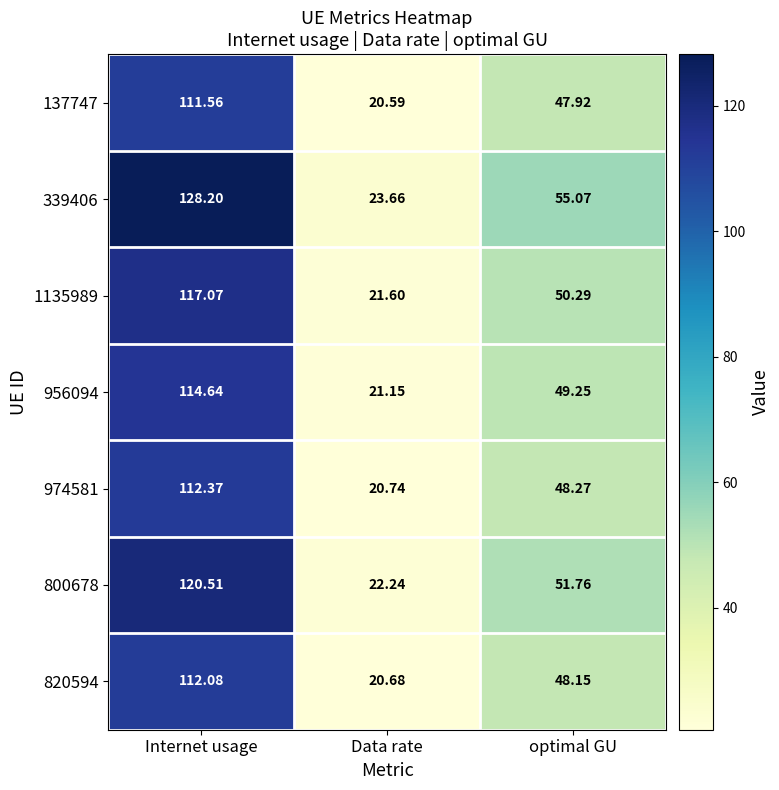

List the labels in order of 956094 value, largest first.

Internet usage, optimal GU, Data rate